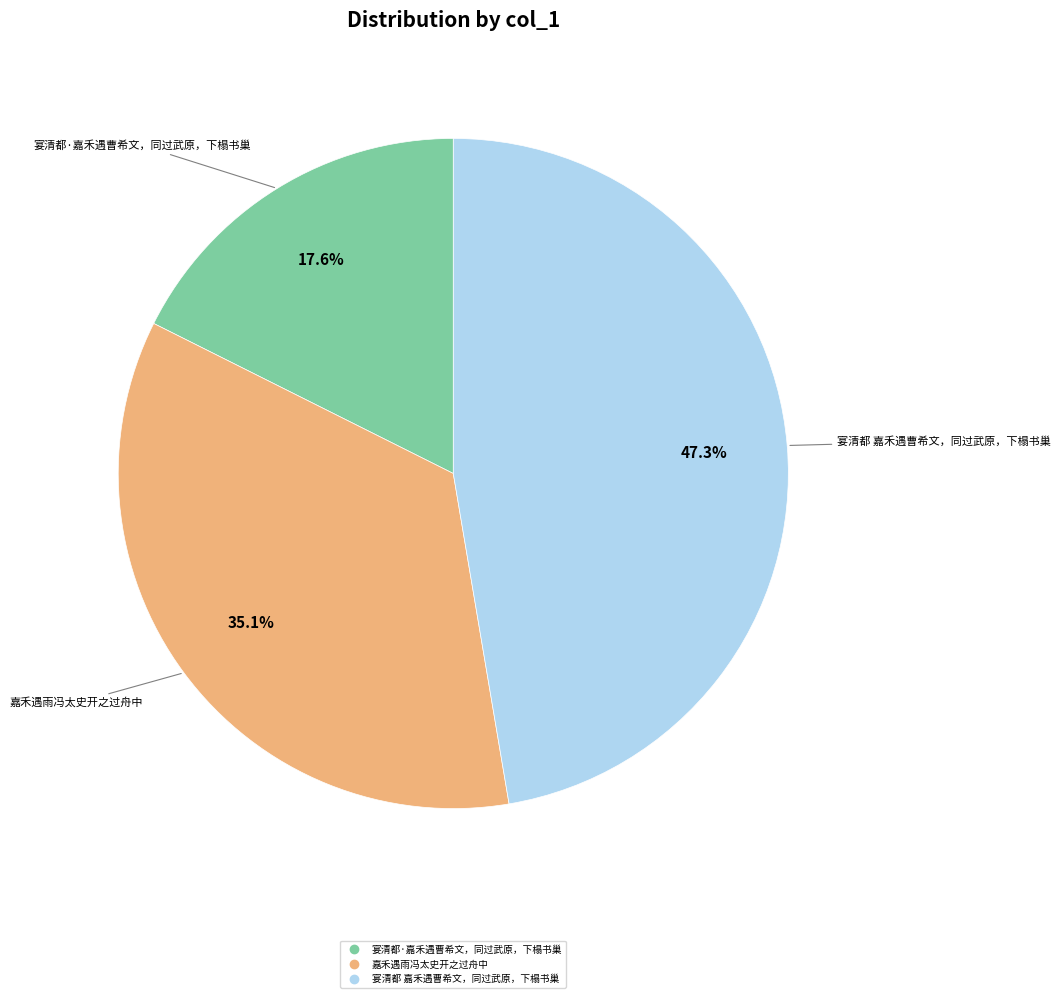

Is there any slice that represents more than half of the pie?

No